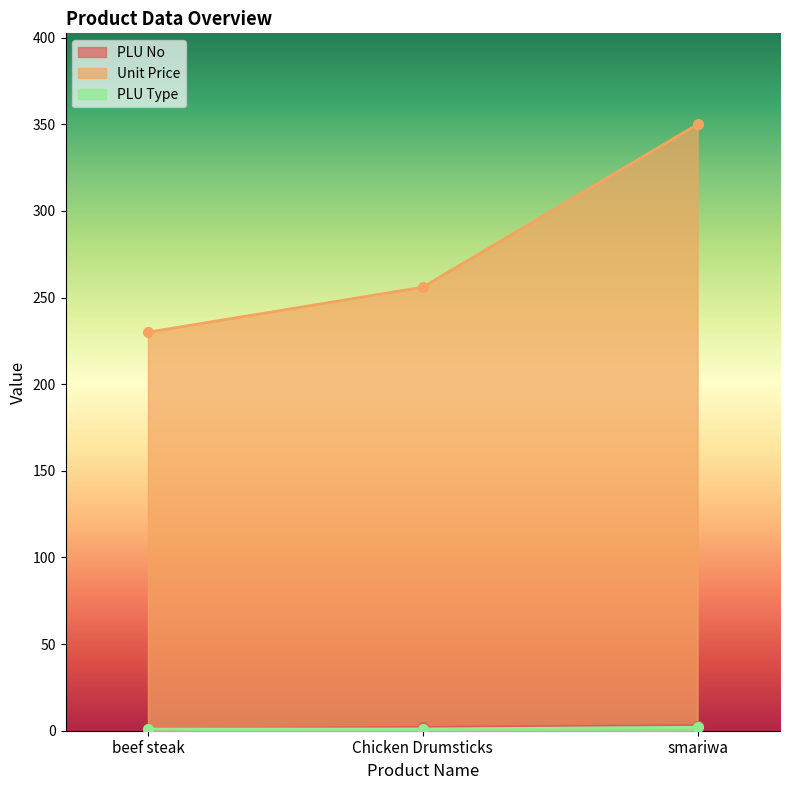

Which series has the largest range (max minus min)?

Unit Price